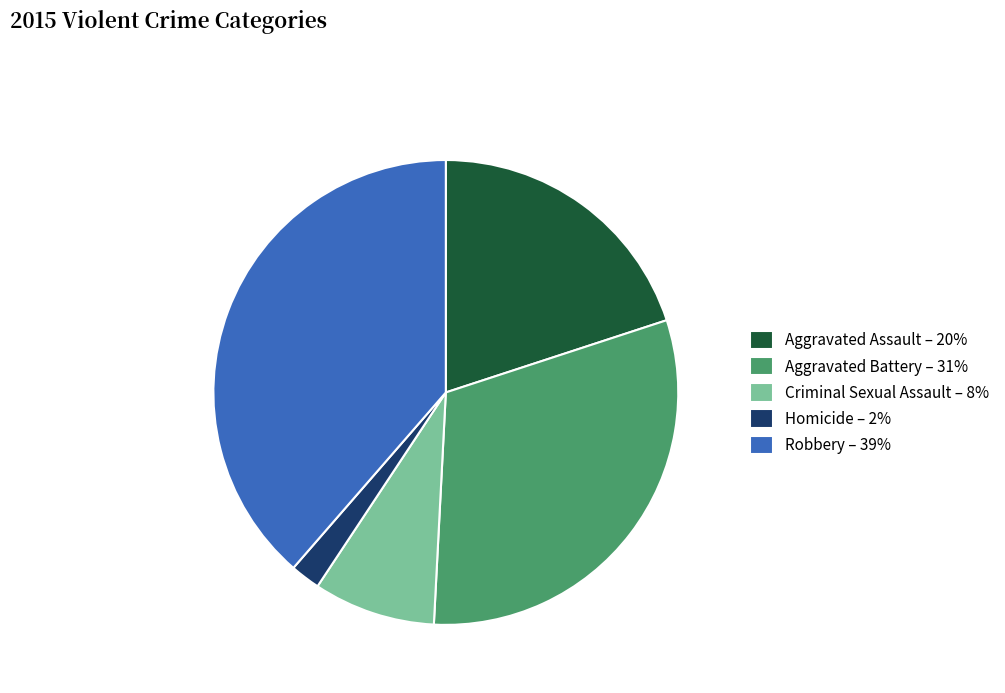

What is the smallest slice in the pie chart?

Homicide